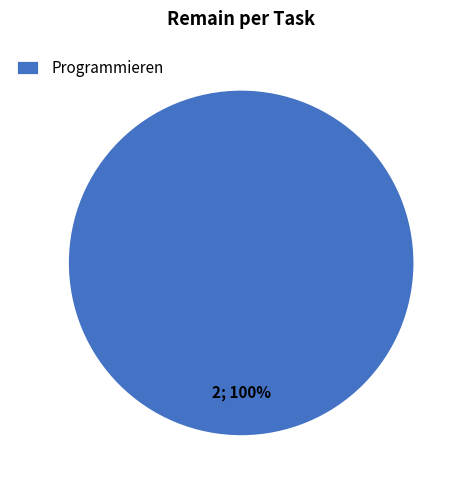

True or false: Programmieren accounts for 100% of the total.

True